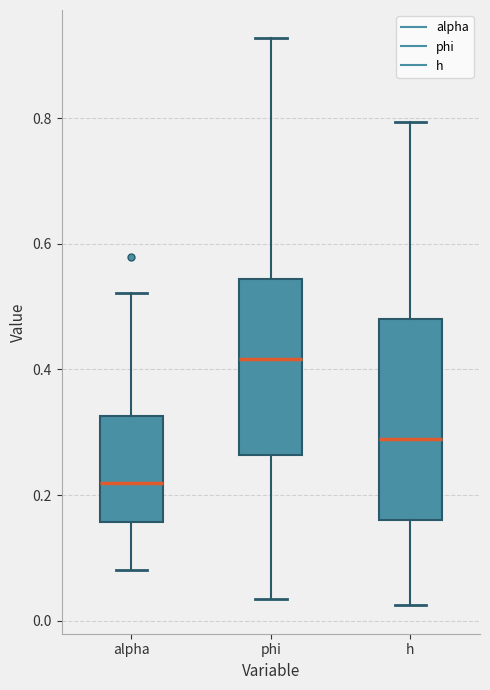

Which box's median line is the lowest?

alpha